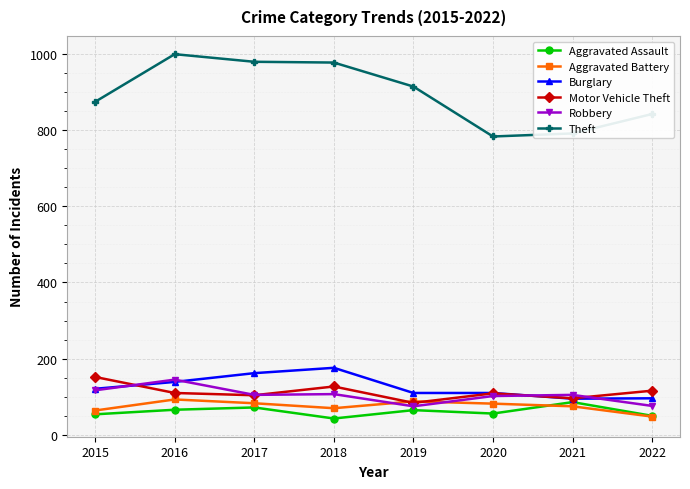

At which label does Robbery first exceed 105?

2015